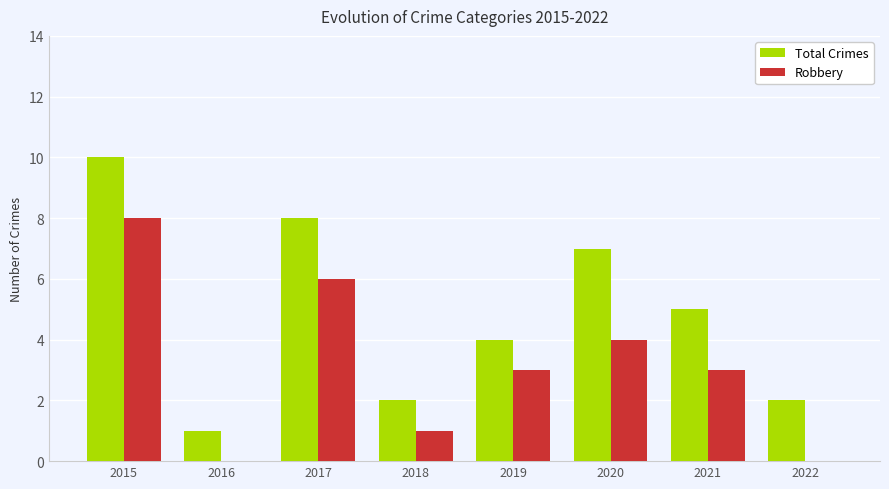

At which category is the sum across all series the highest?

2015